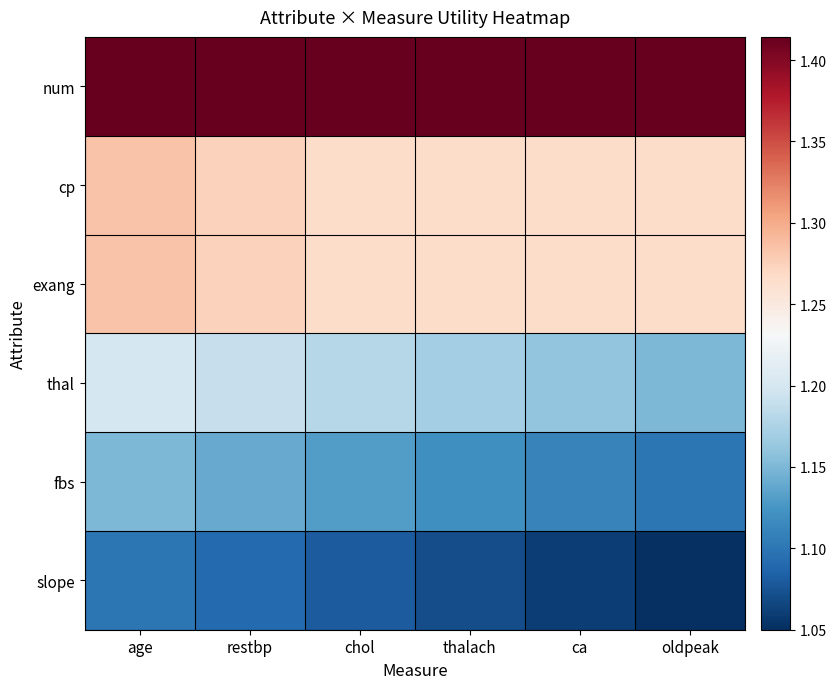

At which category is the sum across all series the highest?

age